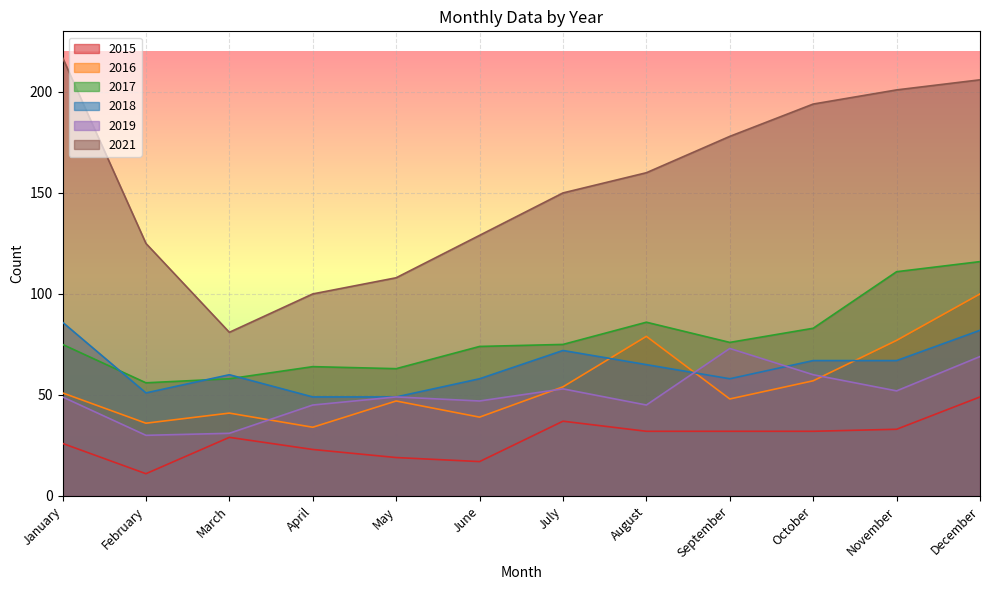

Between June and September, which series saw the biggest shift?

2021